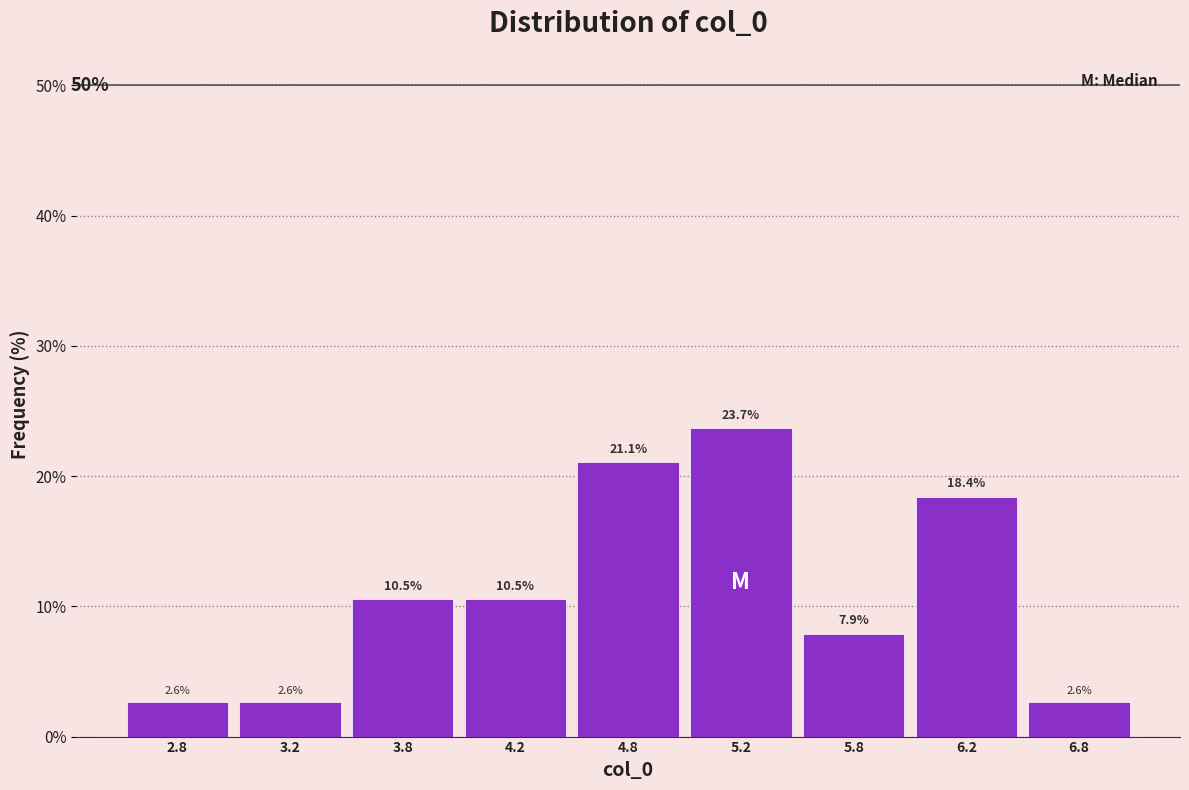

Reading left to right, what are all the values shown in this chart?

2.8=2.6	3.2=2.6	3.8=10.5	4.2=10.5	4.8=21.1	5.2=23.7	5.8=7.9	6.2=18.4	6.8=2.6